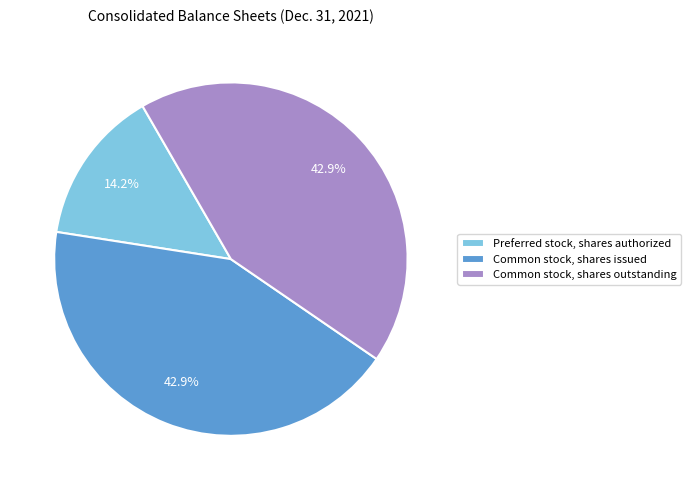

The Common stock, shares issued slice represents 50% of the pie. True or false?

False